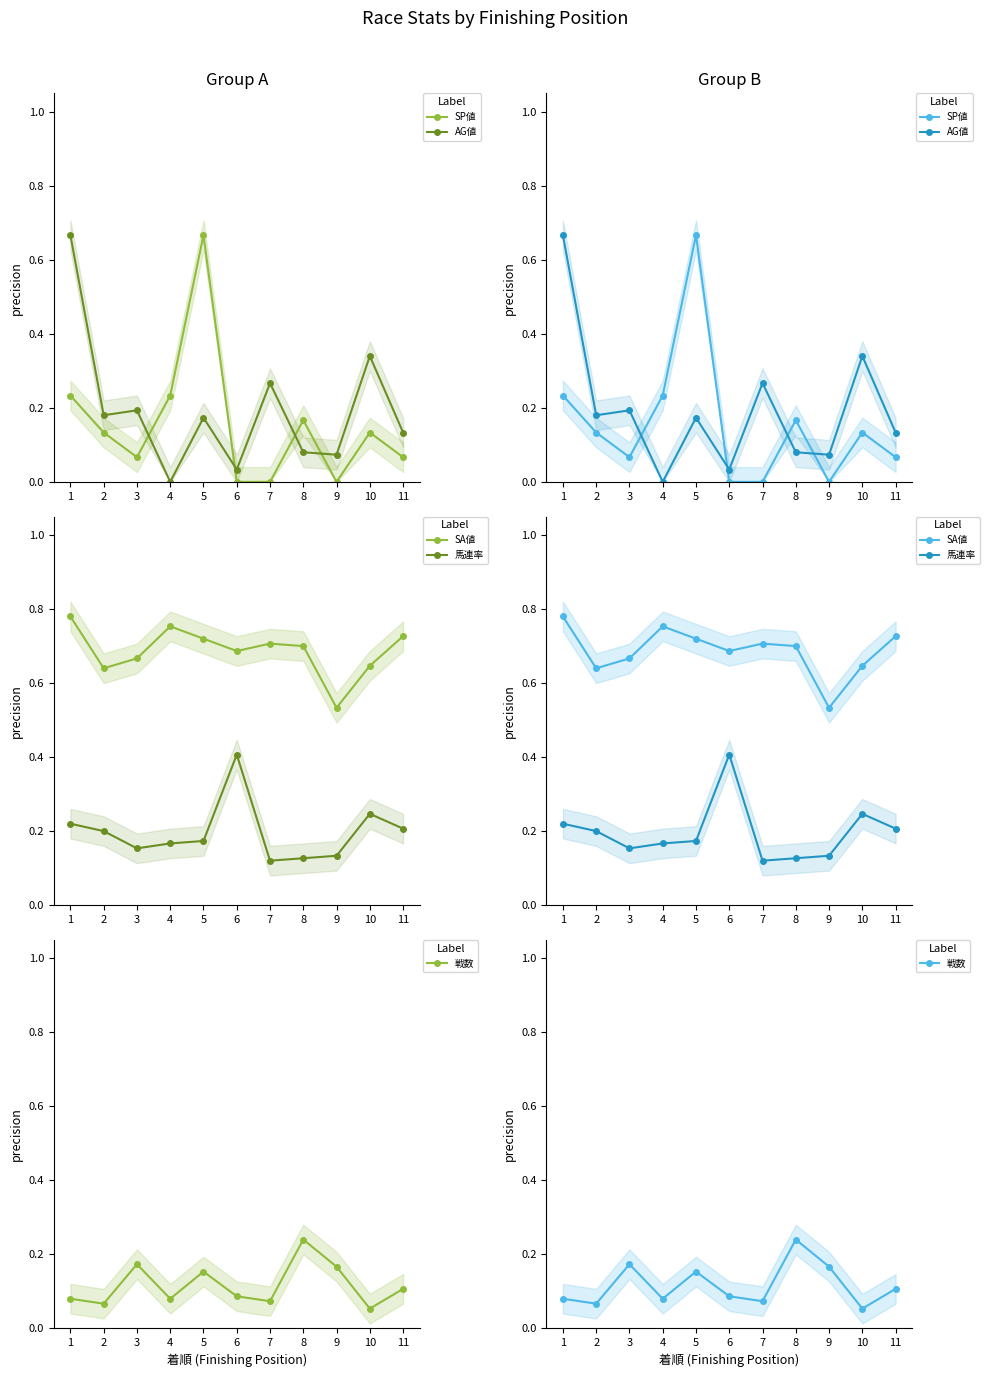

Reading left to right, transcribe all the data shown in this chart.

SP値: 0.2	0.1	0.1	0.2	0.7	0.0	0.0	0.2	0.0	0.1	0.1
AG値: 0.7	0.2	0.2	0.0	0.2	0.0	0.3	0.1	0.1	0.3	0.1
SA値: 0.8	0.6	0.7	0.8	0.7	0.7	0.7	0.7	0.5	0.6	0.7
馬連率: 0.2	0.2	0.2	0.2	0.2	0.4	0.1	0.1	0.1	0.2	0.2
戦数: 0.1	0.1	0.2	0.1	0.2	0.1	0.1	0.2	0.2	0.1	0.1